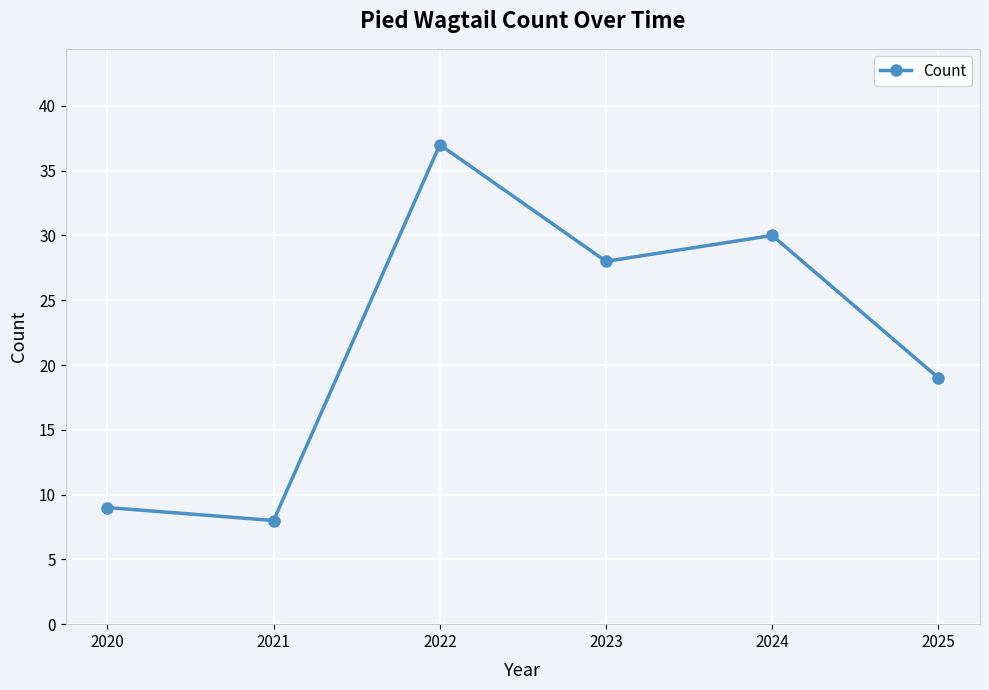

Where is the first local minimum?

2021